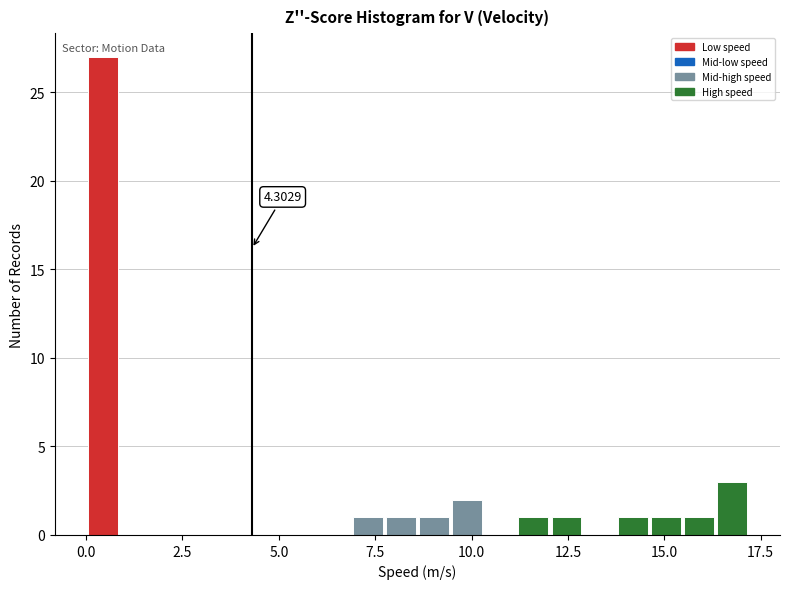

Around what value on the x-axis is the tallest bar? Give the approximate position of its centre, as read against the axis.

0.5